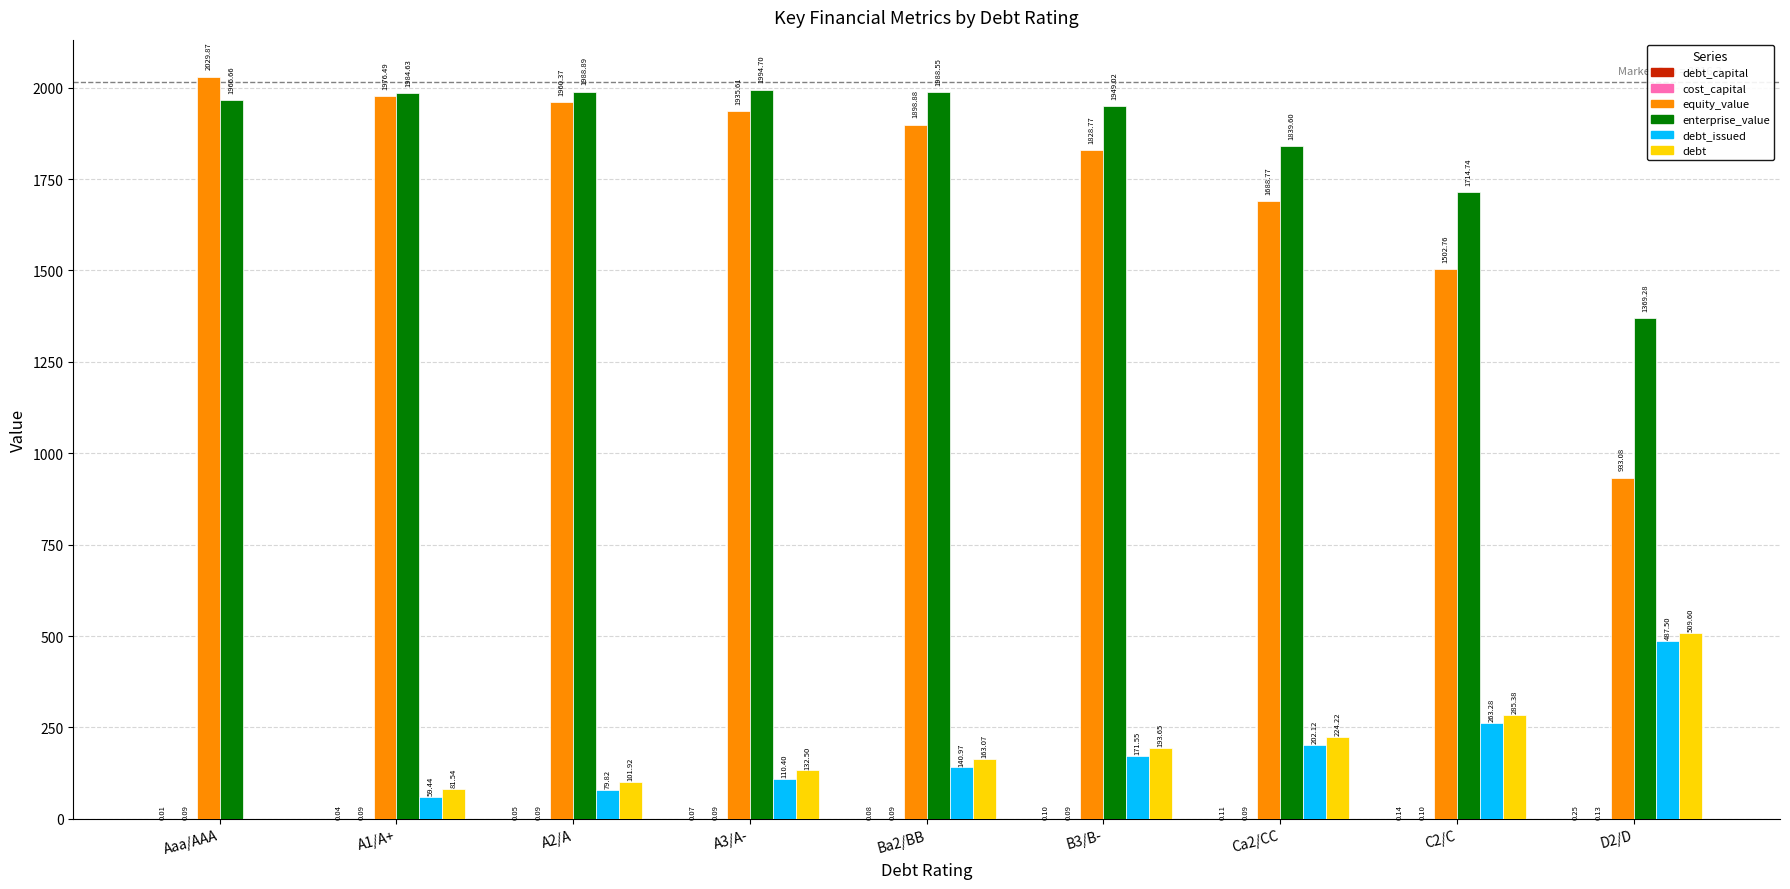

Is it true that enterprise_value equals 1949.0 at B3/B-?

True